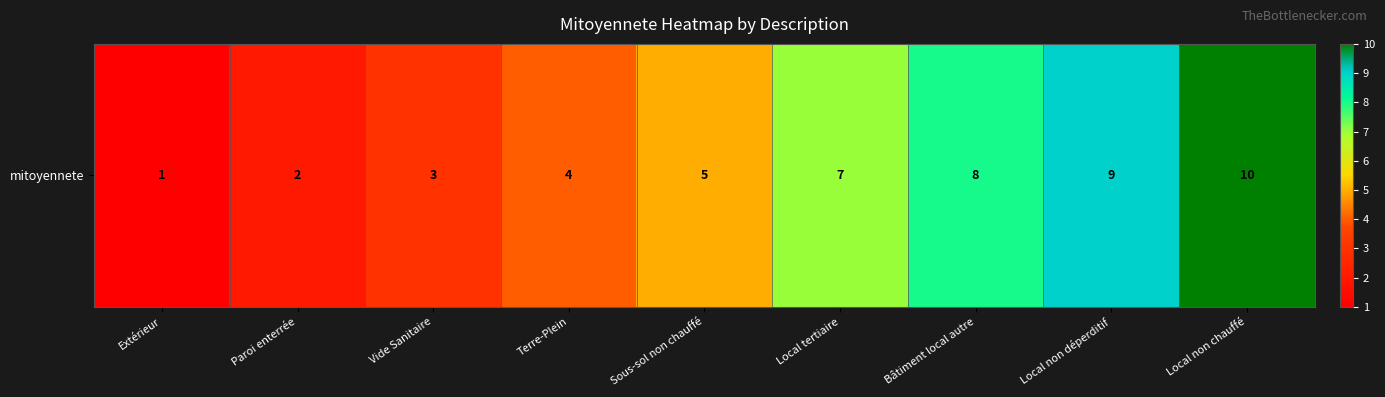

Approximately how many times larger is the value at Paroi enterrée compared to Vide Sanitaire?

0.7